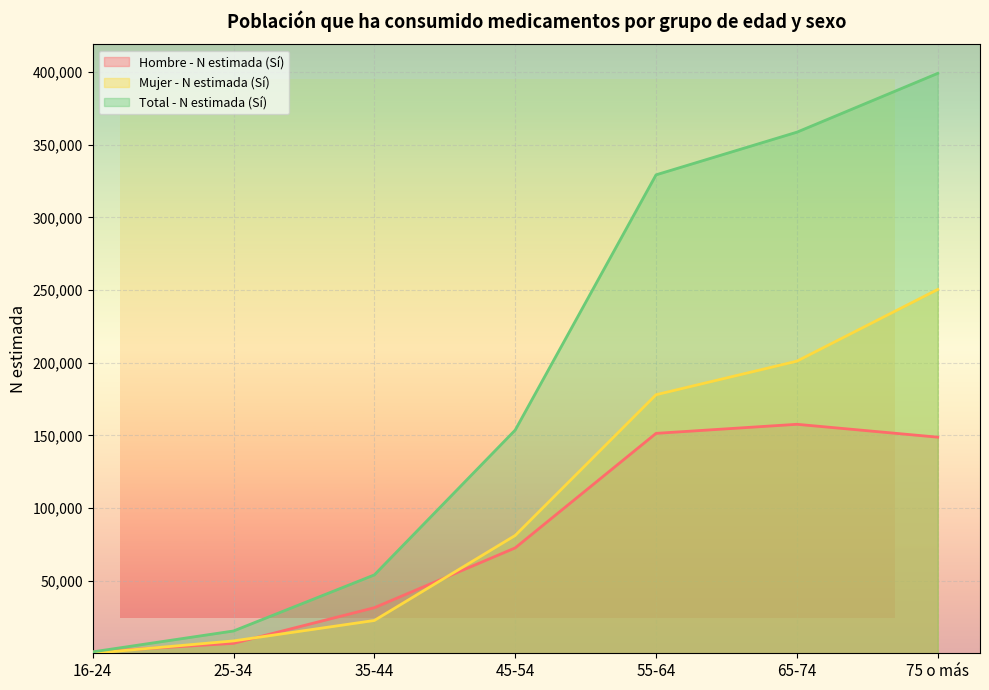

What position from the left is 75 o más?

7